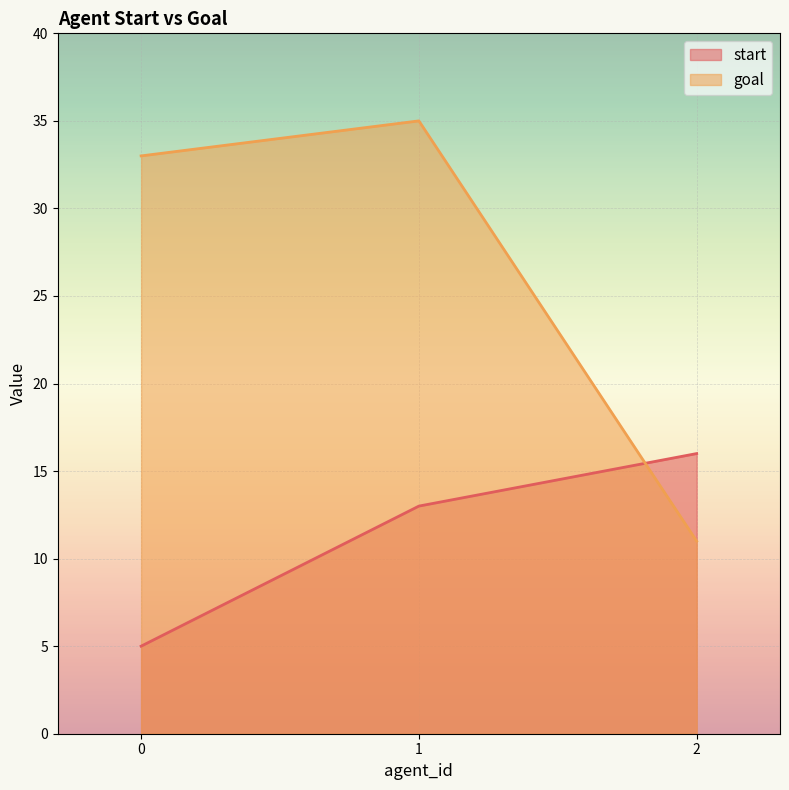

Reading left to right, what are all the values shown in this chart?

start: 0=5	1=13	2=16
goal: 0=33	1=35	2=11